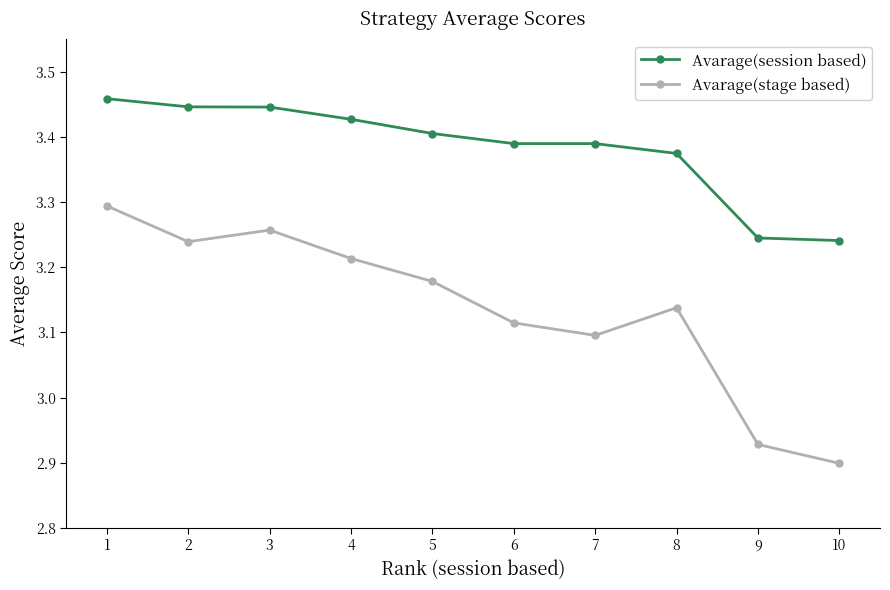

What is the difference between the Avarage(session based) values at 3 and 10?

0.2